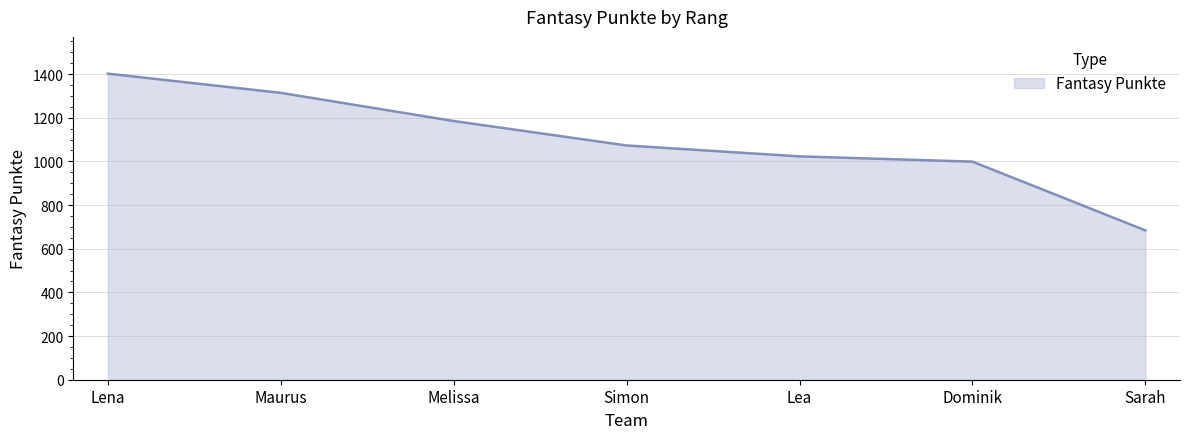

Between Melissa and Dominik, which is larger?

Melissa